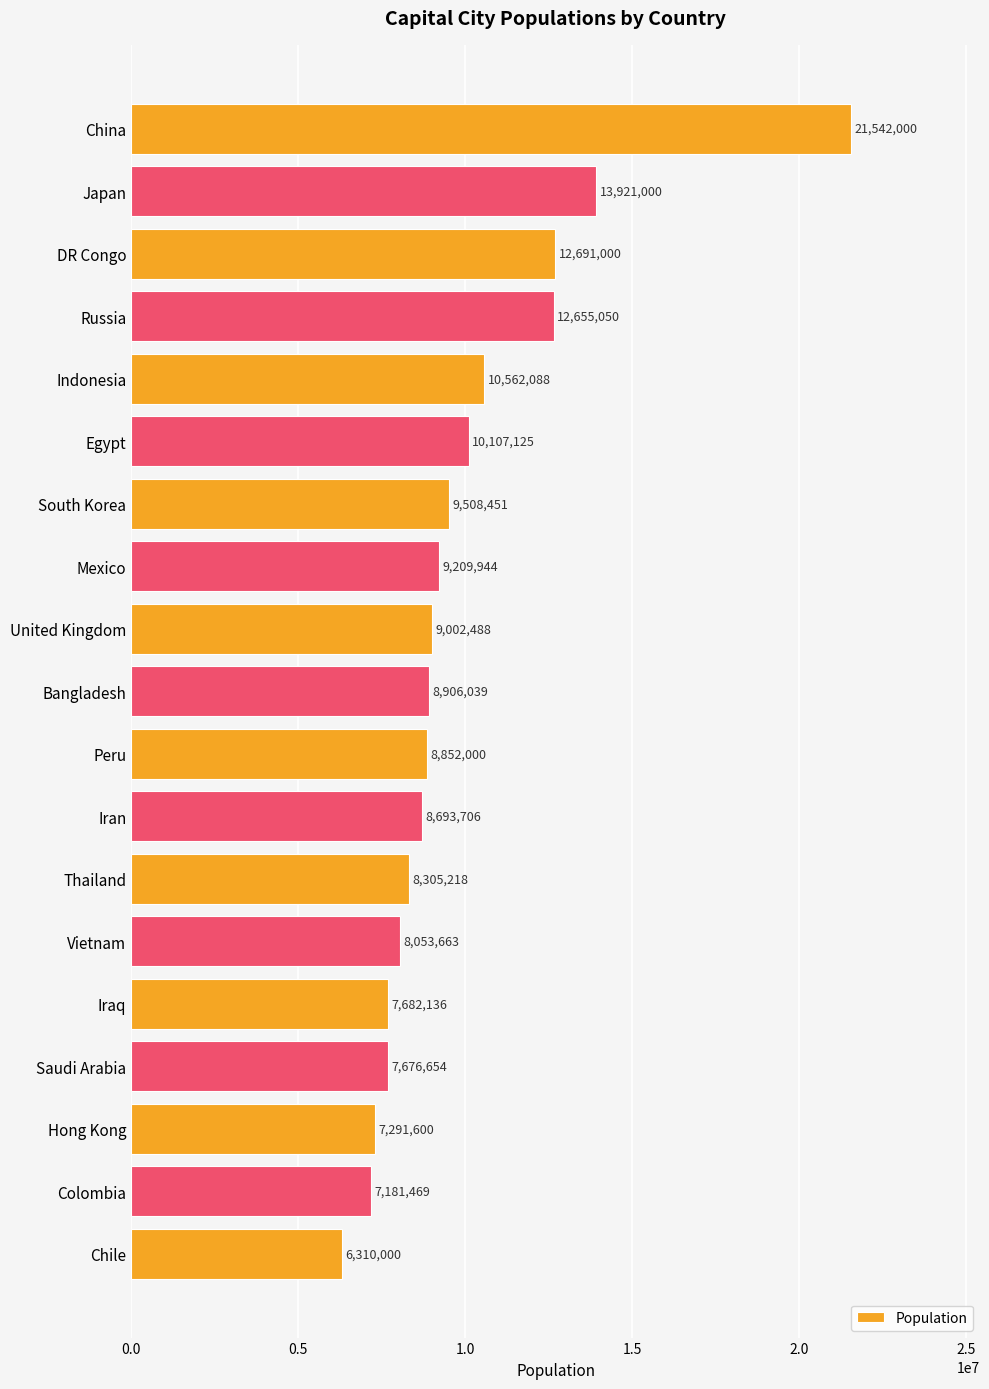

What is the difference between the maximum and minimum values?

15232000